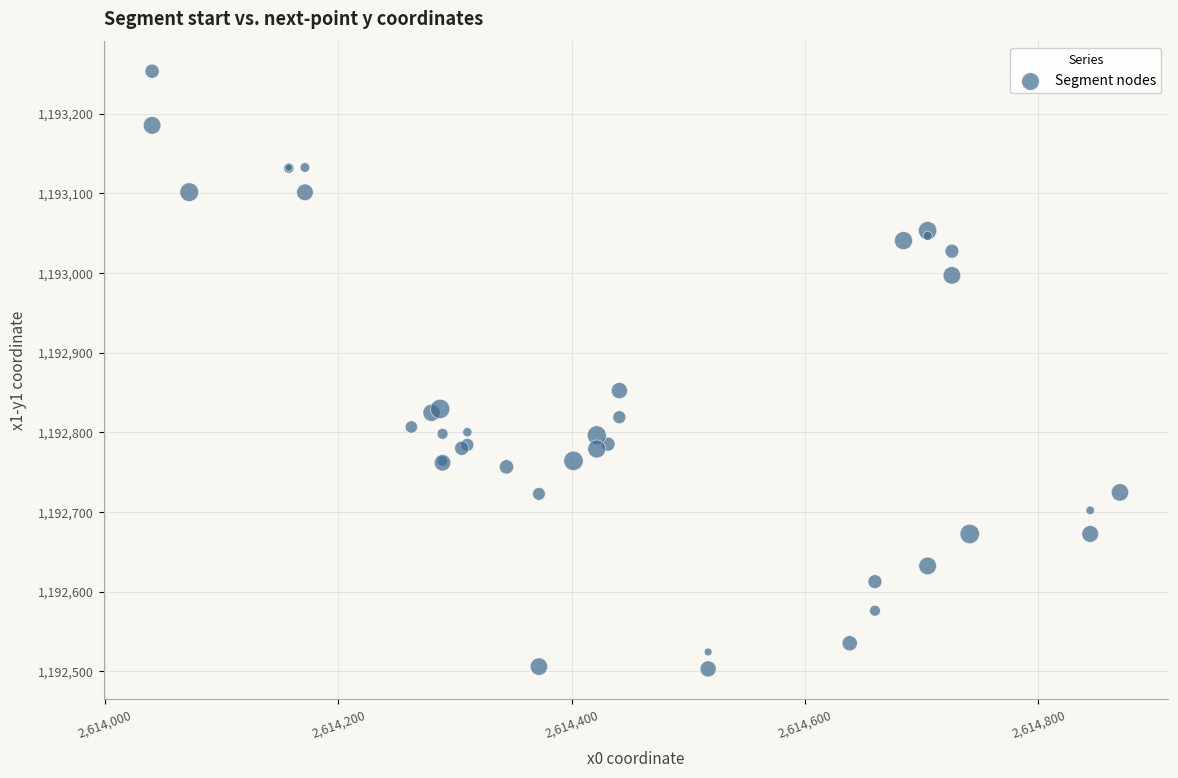

What Y value in the scatter plot is closest to 1192878?

1192852.4